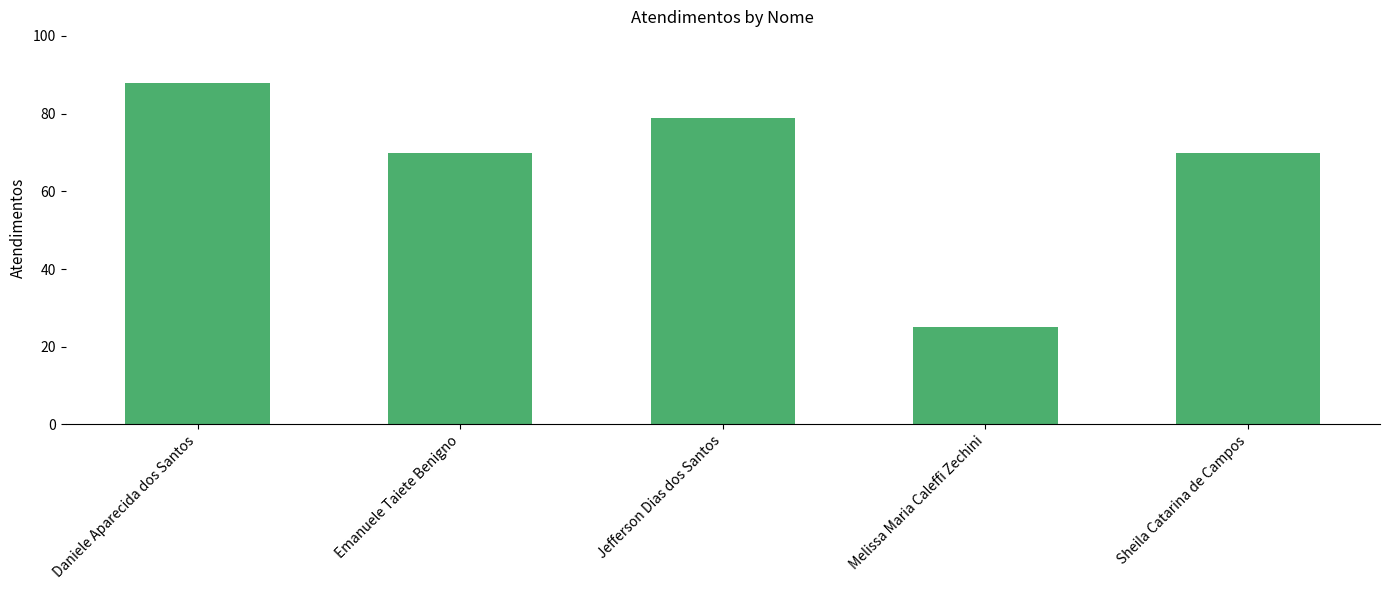

What is the difference between the values at Sheila Catarina de Campos and Melissa Maria Caleffi Zechini?

45